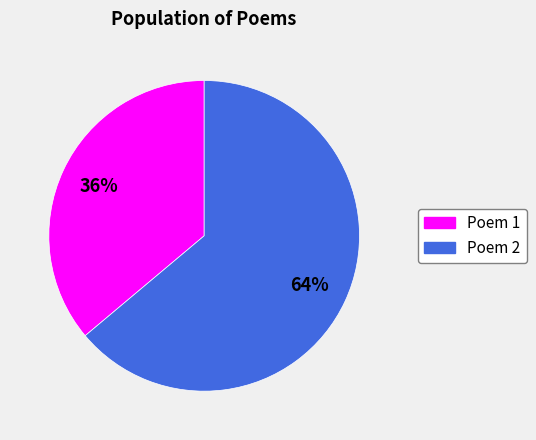

Count the number of slices in the pie.

2